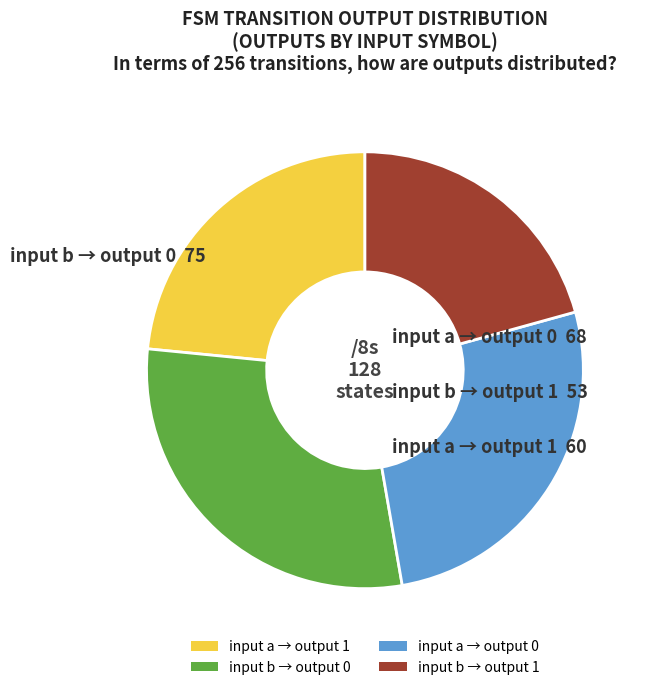

What is the smallest slice in the pie chart?

input b → output 1